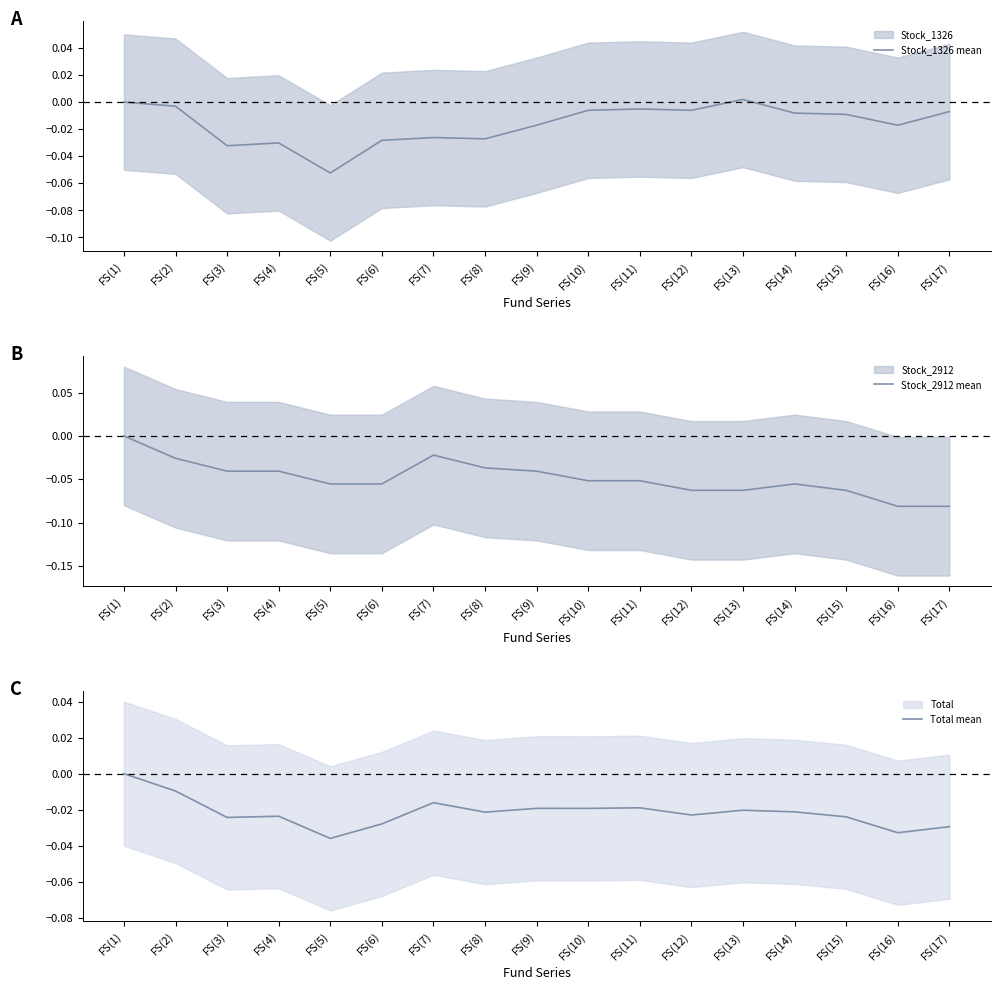

Which label corresponds to the largest value in the chart?

FS(13)